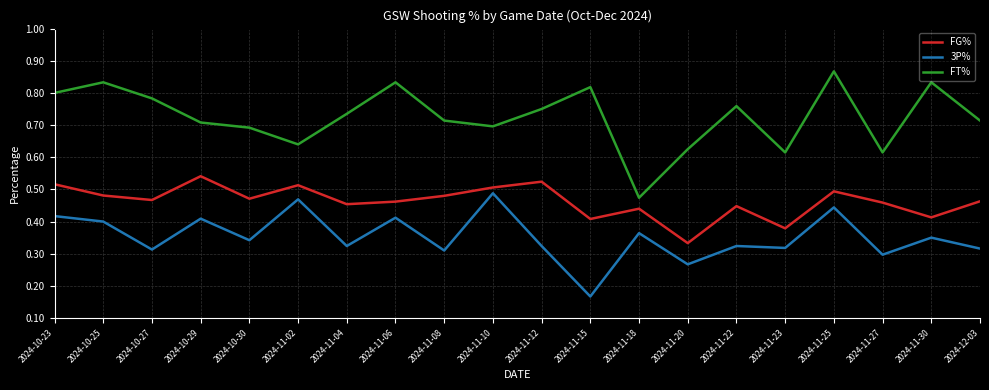

What is the total value across all series at 2024-11-08?

1.5